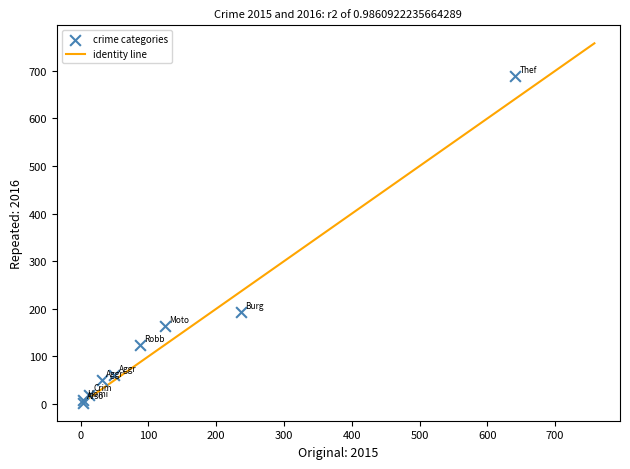

What Y value in the scatter plot is closest to 346?

194